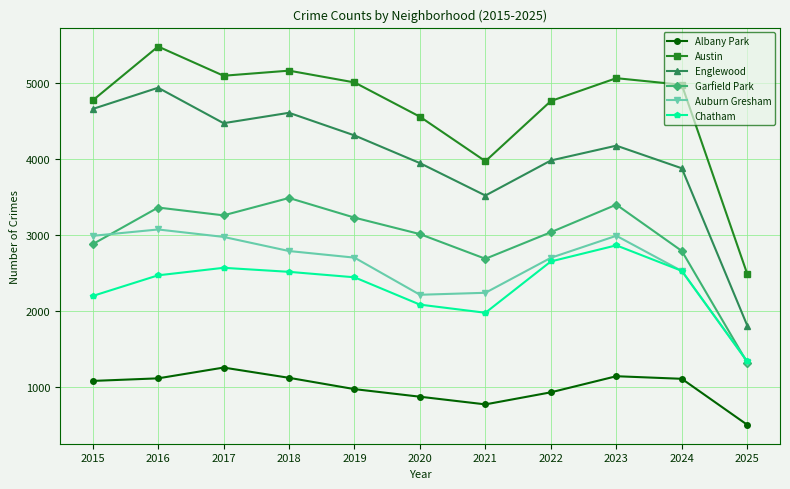

Where is Albany Park nearest to the value 875?

2020